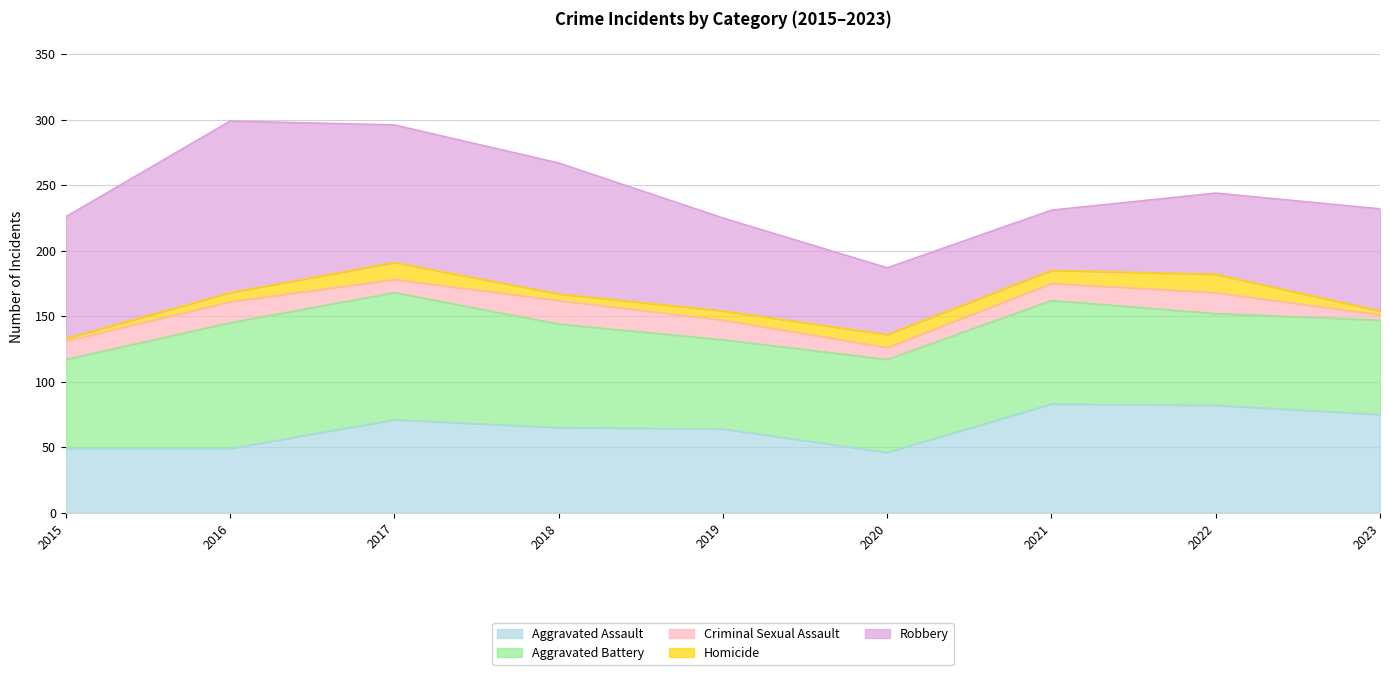

What are all the series names shown in the legend?

Aggravated Assault, Aggravated Battery, Criminal Sexual Assault, Homicide, Robbery